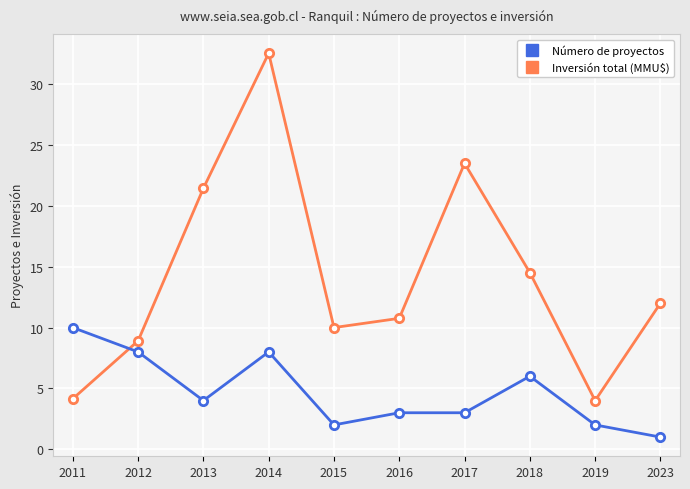

At which label does Número de proyectos reach its peak?

2011